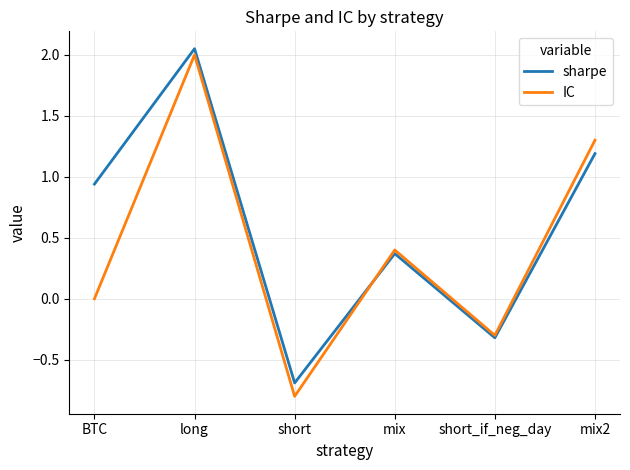

Count the number of categories in the chart.

6